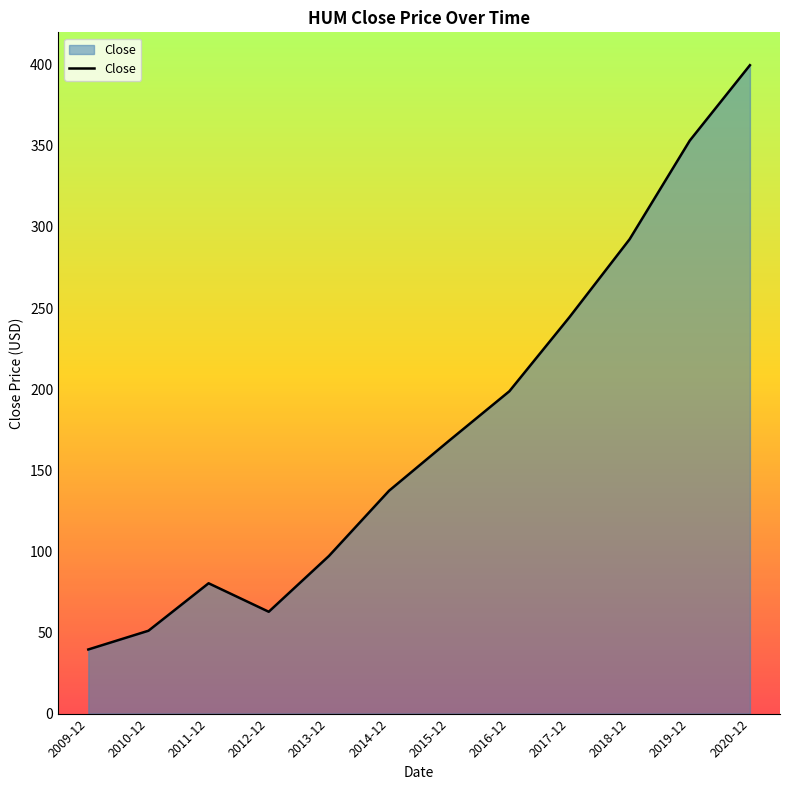

Reading right to left, what are all the values shown in this chart?

2020-12=399.7	2019-12=353.3	2018-12=292.5	2017-12=244.4	2016-12=198.7	2015-12=168.3	2014-12=137.4	2013-12=97.1	2012-12=62.8	2011-12=80.3	2010-12=51.1	2009-12=39.5